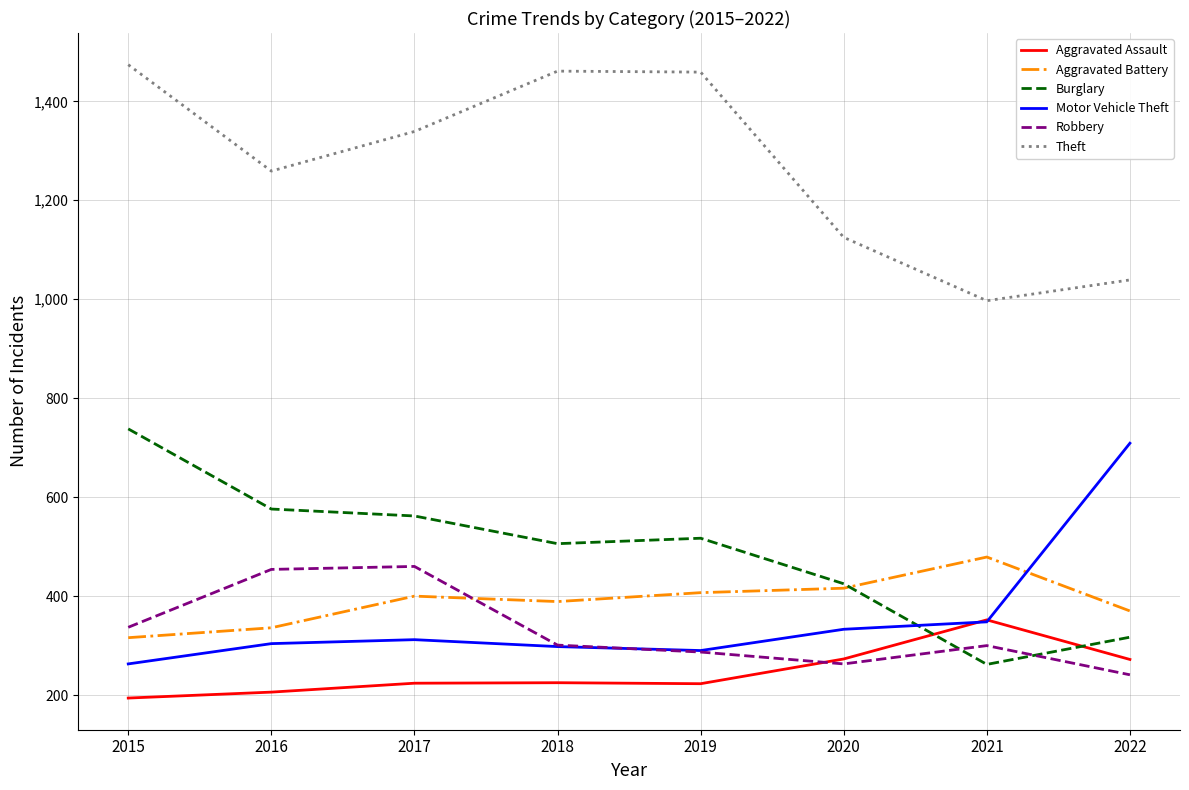

Which series ends up on top after the final intersection of Robbery and Motor Vehicle Theft?

Motor Vehicle Theft